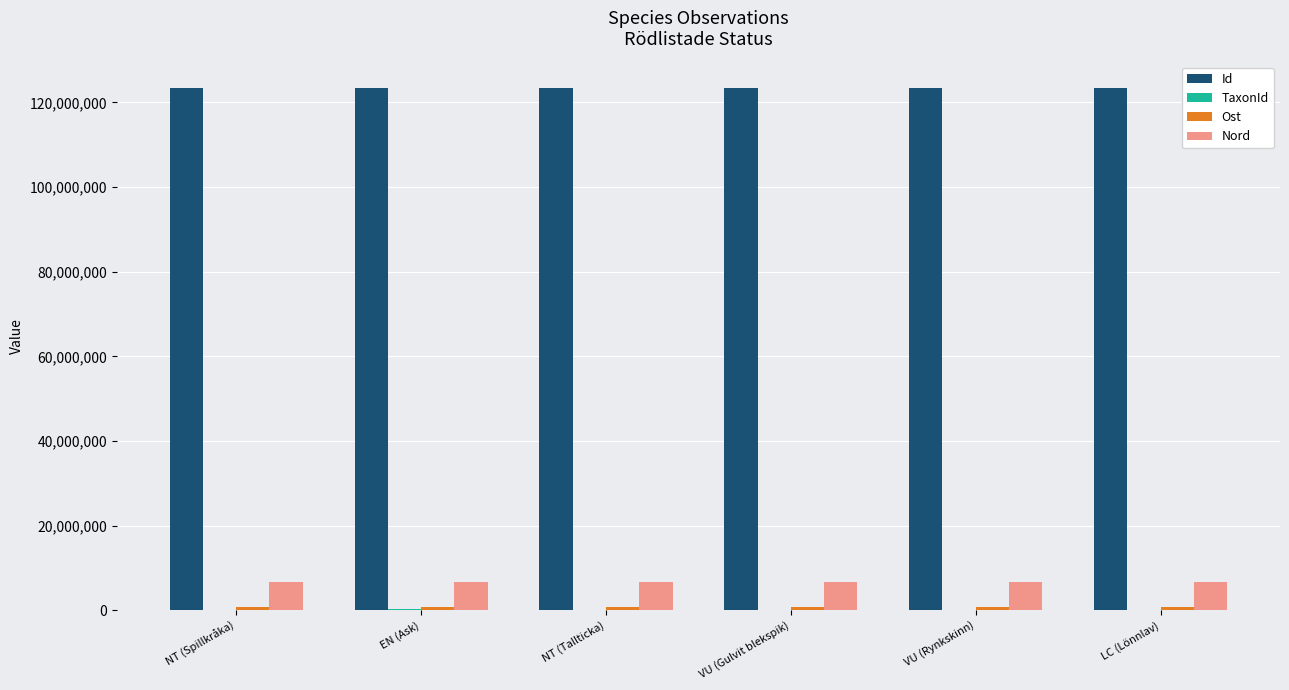

The value of Id at NT (Spillkråka) is 123517817. True or false?

True